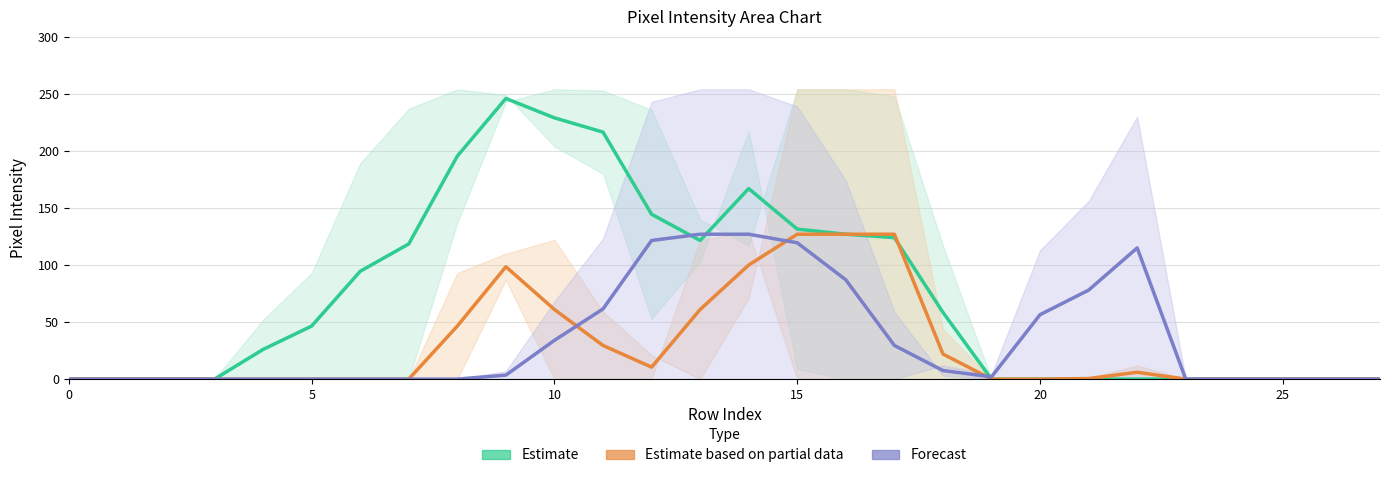

What is the total value across all series at 14?

394.0